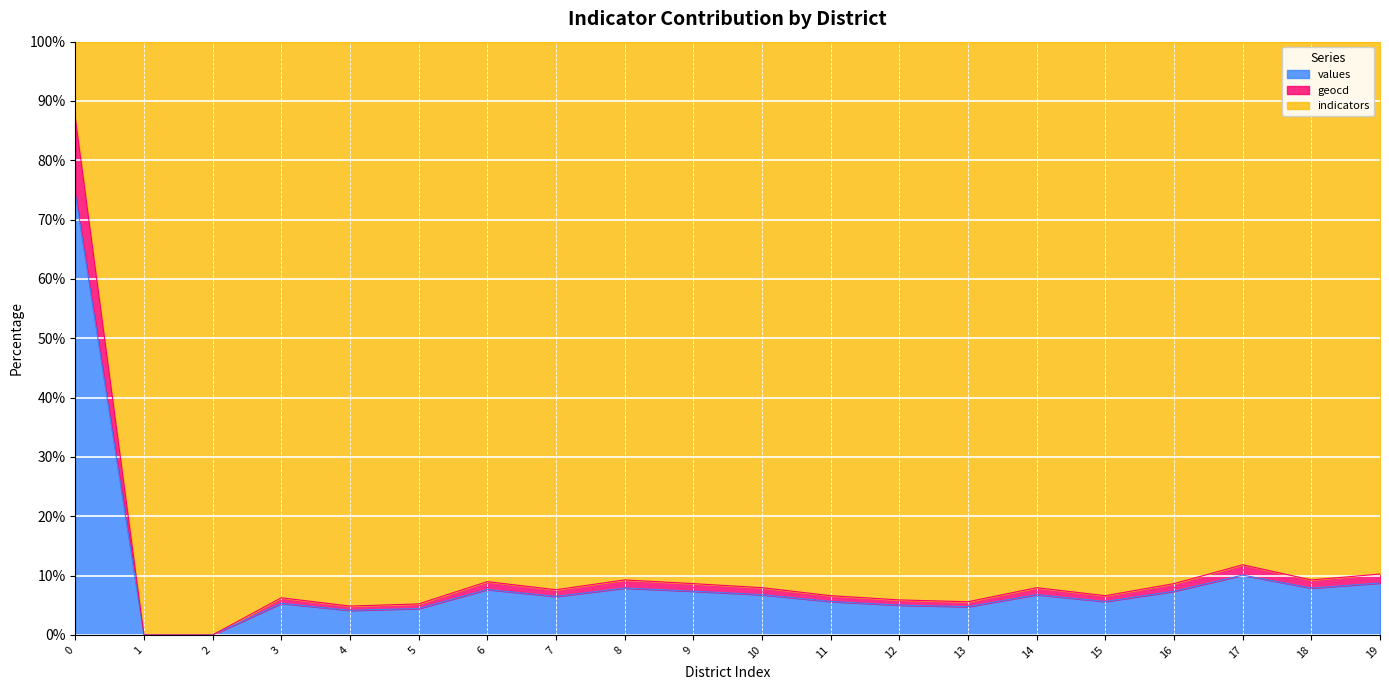

How many lines are shown in the chart?

3